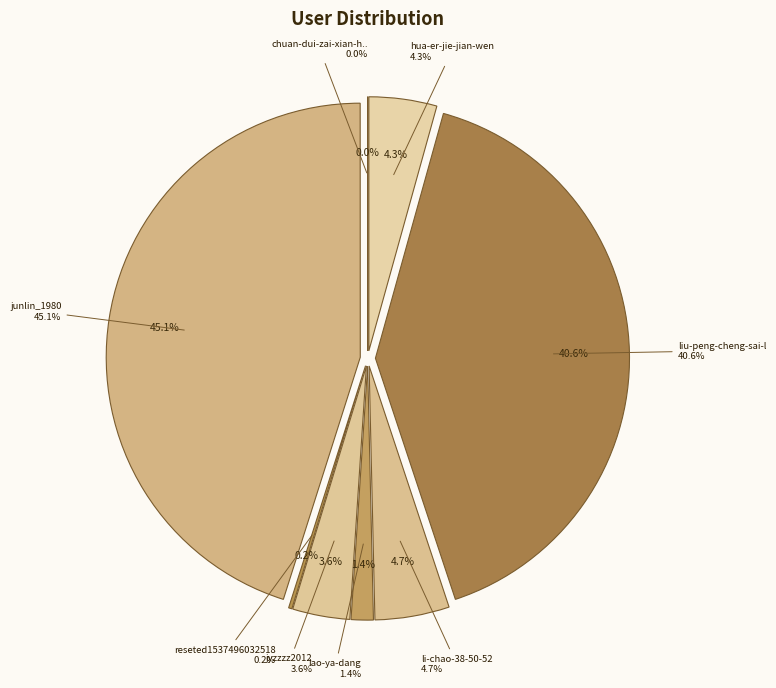

Is there any slice that represents more than half of the pie?

No